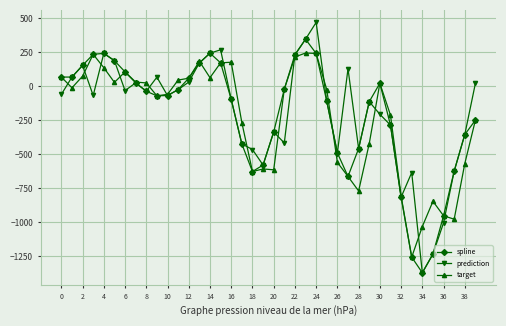

List the series in order of their peak value, lowest first.

target, spline, prediction